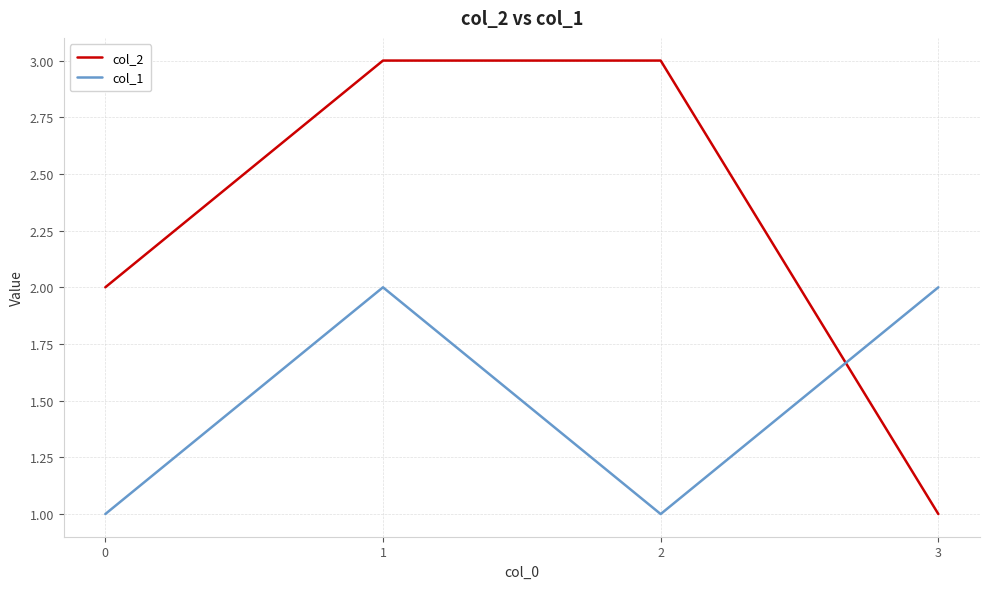

True or false: col_2 has more than 2 points higher than both neighbors.

False